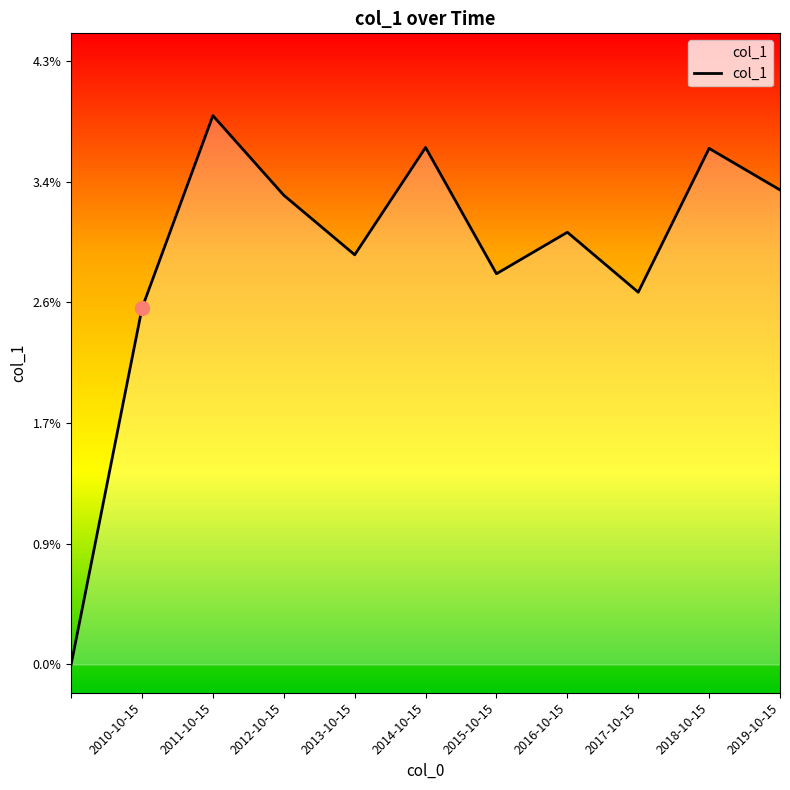

At which category does the data reach its first local valley?

2013-10-15